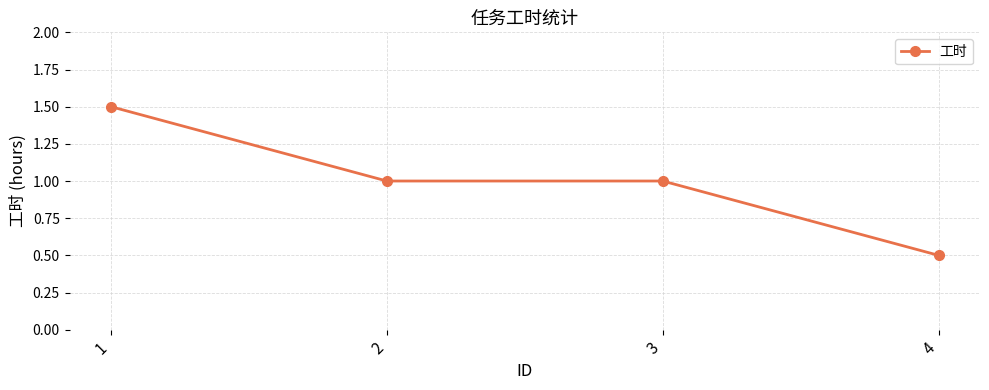

The chart shows a value of 0.7 at 4. True or false?

False